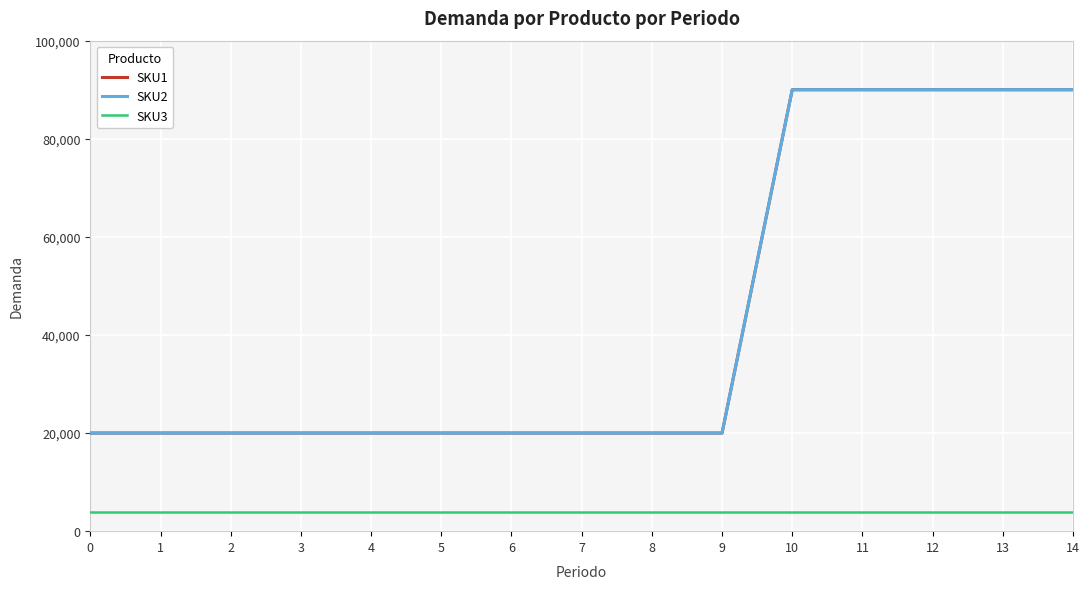

Reading left to right, transcribe all the data shown in this chart.

SKU1: 0=20000	1=20000	2=20000	3=20000	4=20000	5=20000	6=20000	7=20000	8=20000	9=20000	10=90000	11=90000	12=90000	13=90000	14=90000
SKU2: 0=20000	1=20000	2=20000	3=20000	4=20000	5=20000	6=20000	7=20000	8=20000	9=20000	10=90000	11=90000	12=90000	13=90000	14=90000
SKU3: 0=4000	1=4000	2=4000	3=4000	4=4000	5=4000	6=4000	7=4000	8=4000	9=4000	10=4000	11=4000	12=4000	13=4000	14=4000